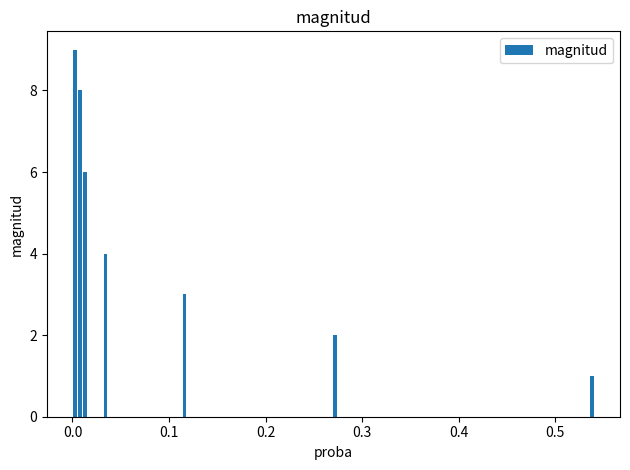

What is the value of the 8th bar from the left?

7